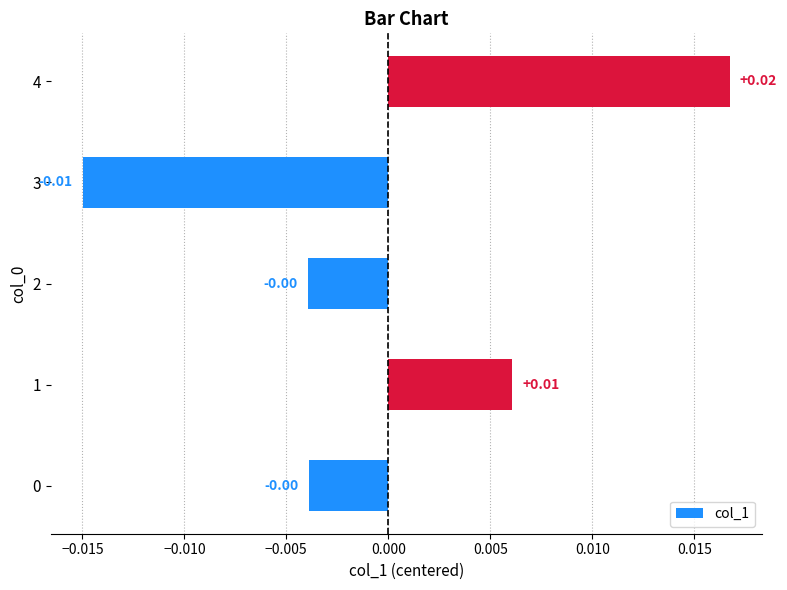

Does the chart contain any negative values?

Yes